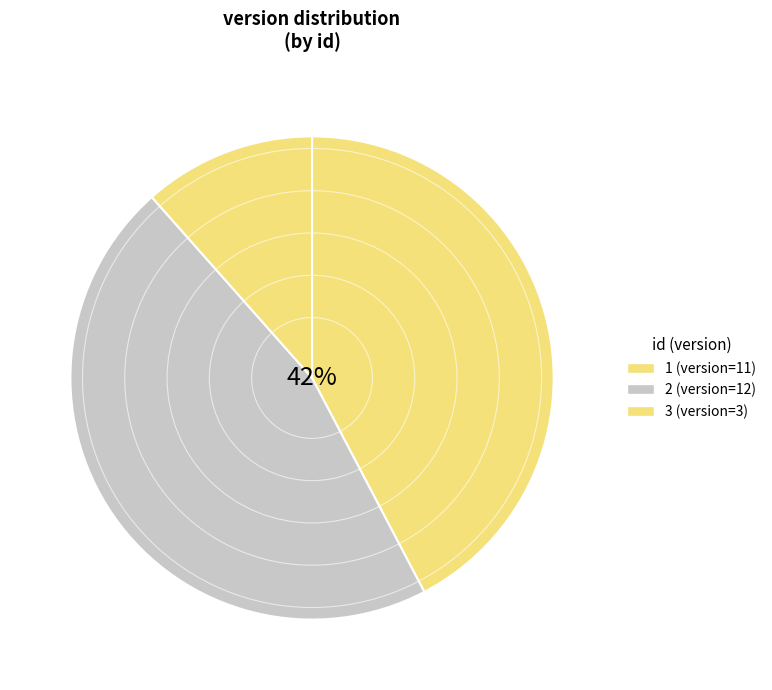

Is 2 the majority of the pie?

No